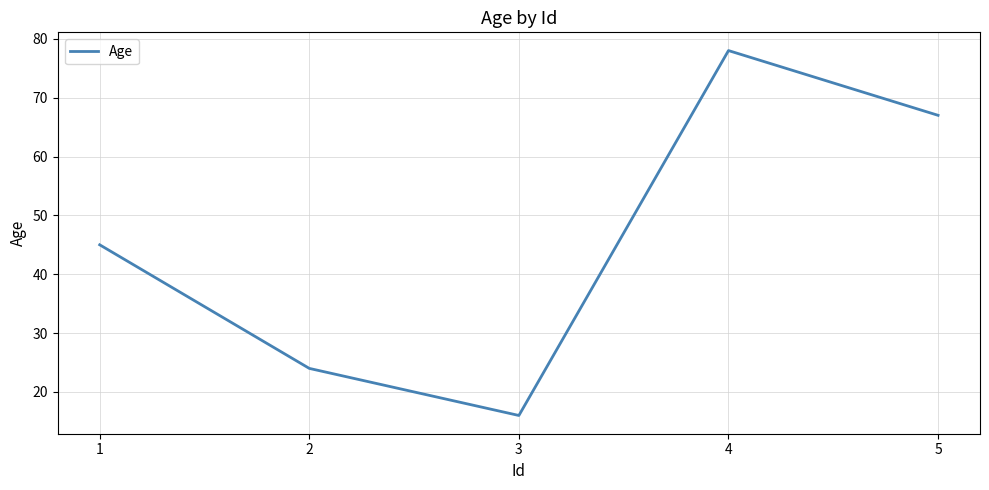

What is the sum of the values at 4 and 2?

102